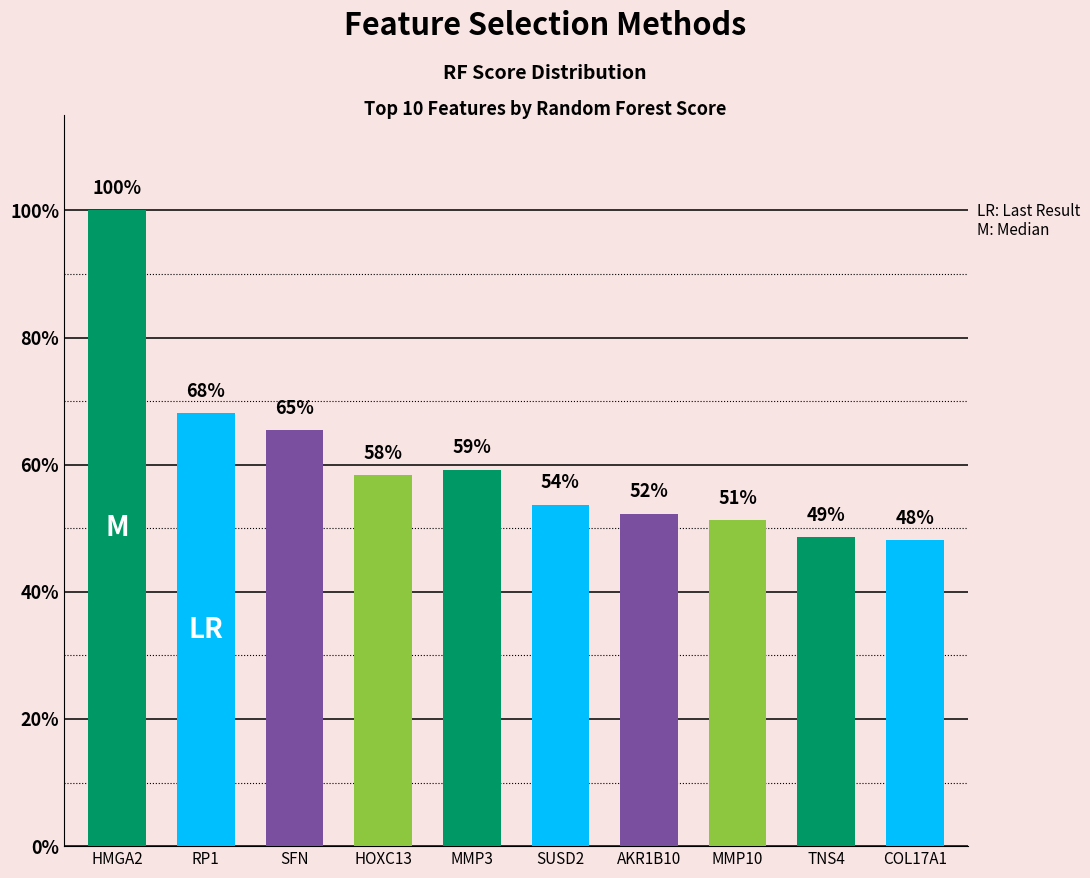

What is the sum of the values at MMP10 and HOXC13?

1.1